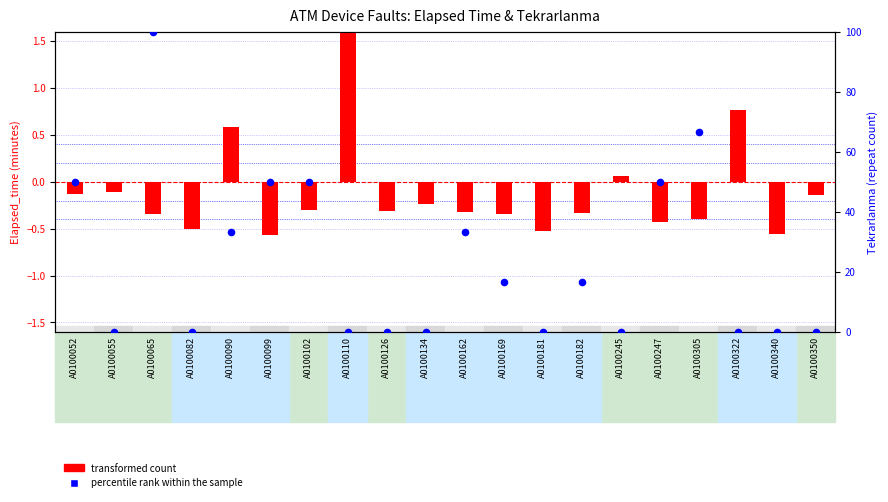

At which category is the sum across all series the highest?

A0100065